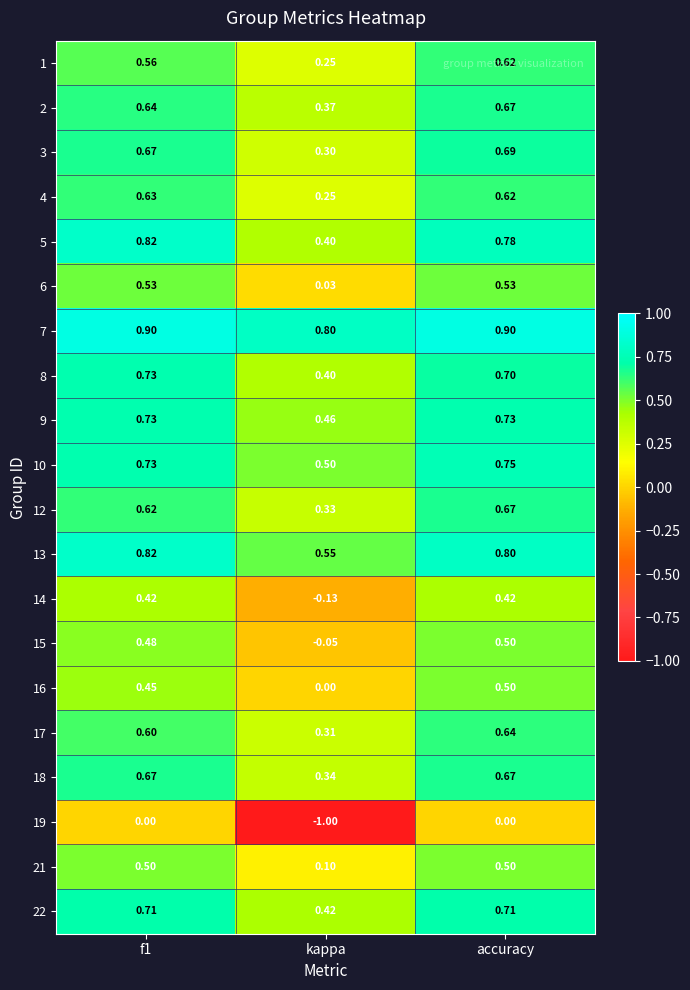

At which category is the sum across all series the highest?

accuracy